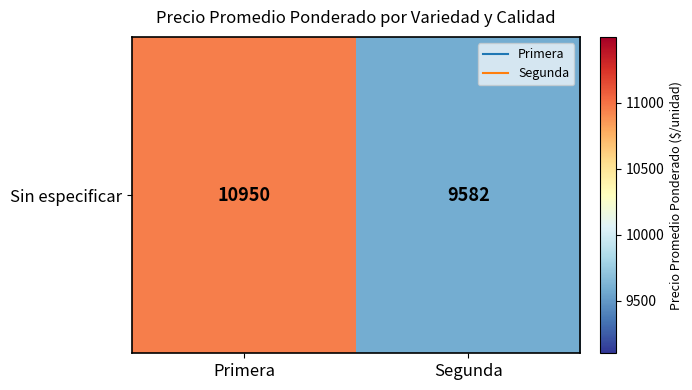

Rank the categories by value from lowest to highest.

Segunda, Primera